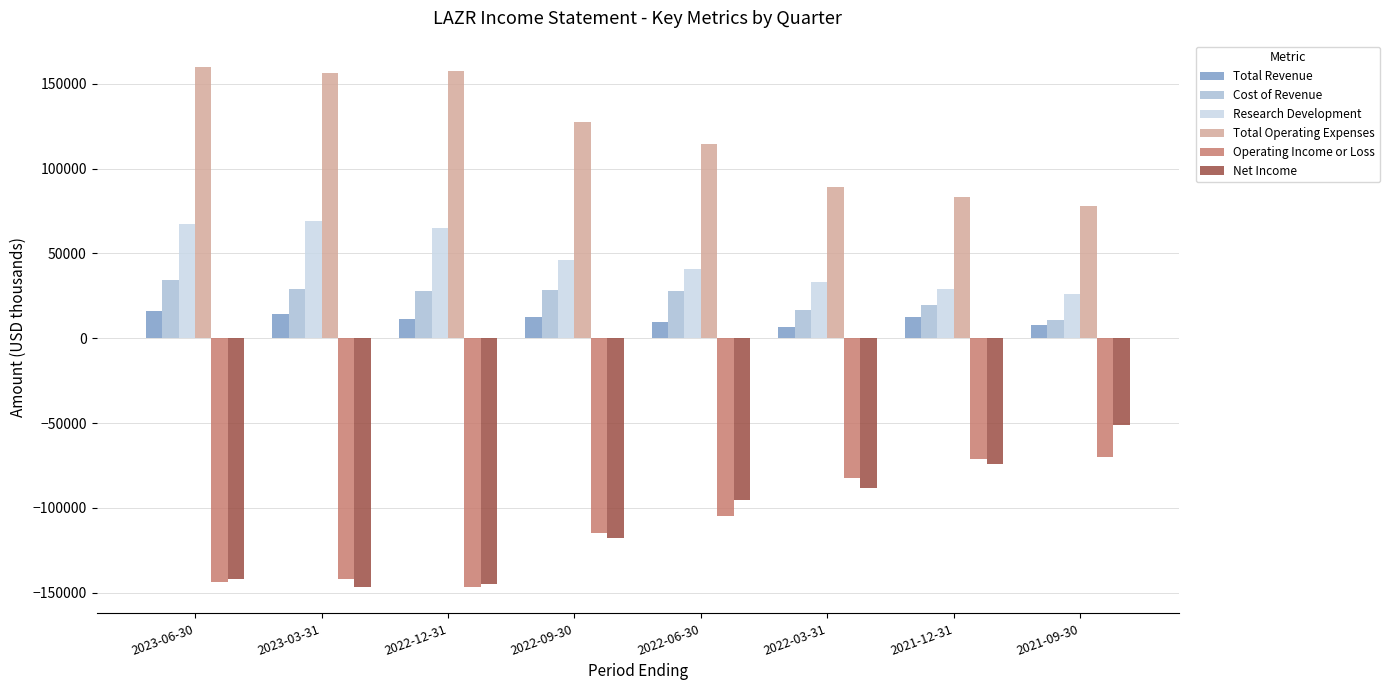

What is the difference between the maximum and minimum values in the Research Development series?

43200